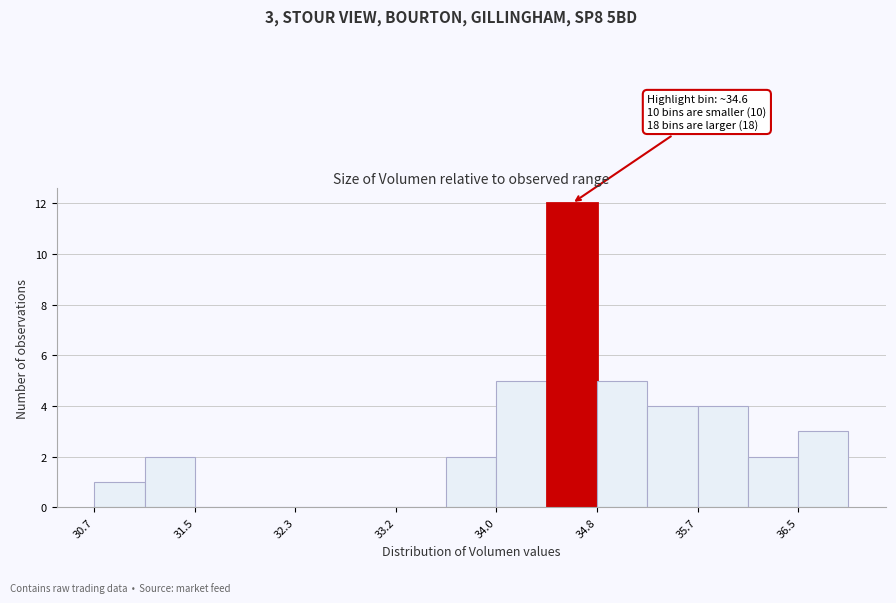

Which range on the x-axis has the tallest bar?

34.4 to 34.8